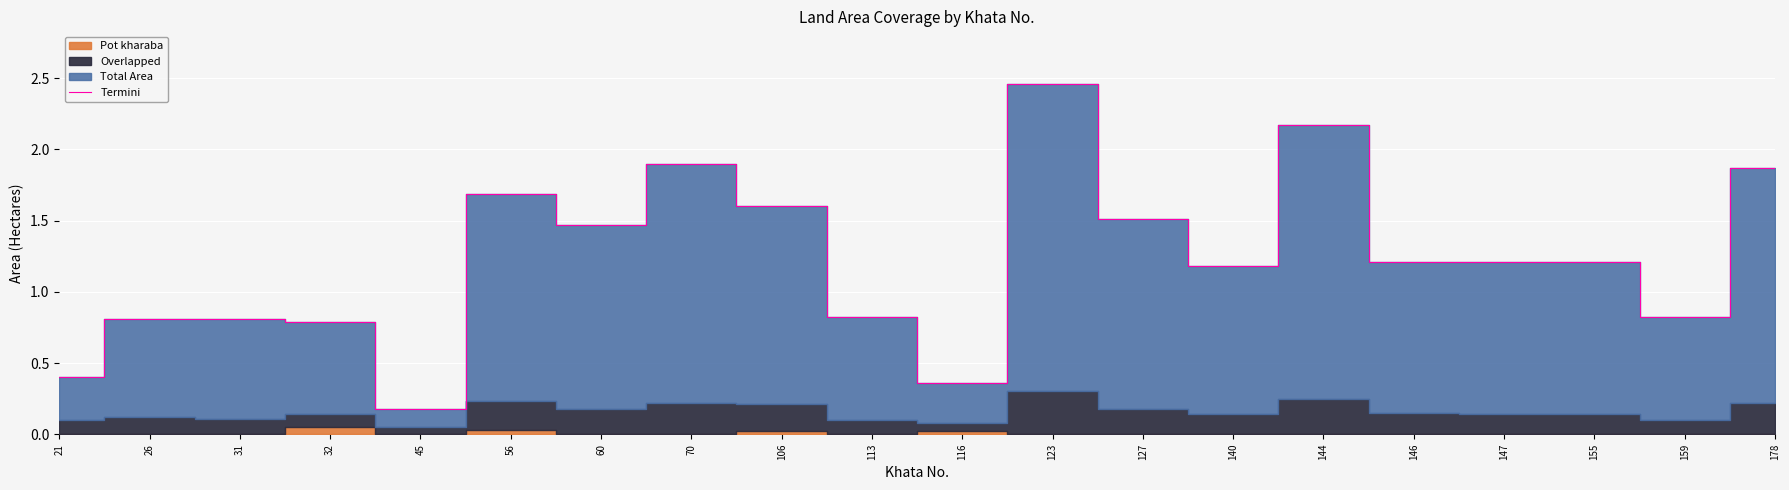

True or false: the data shows 0.8 at 31.

True